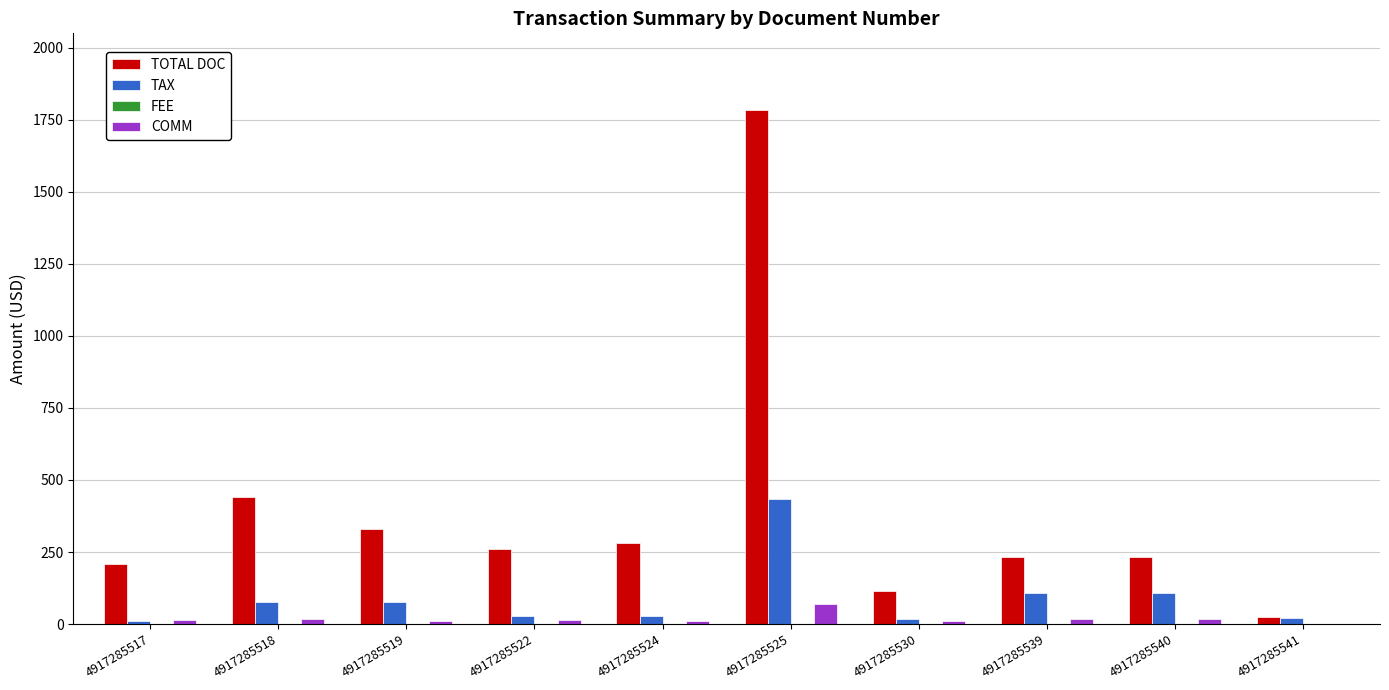

What is the maximum value for TAX?

432.9